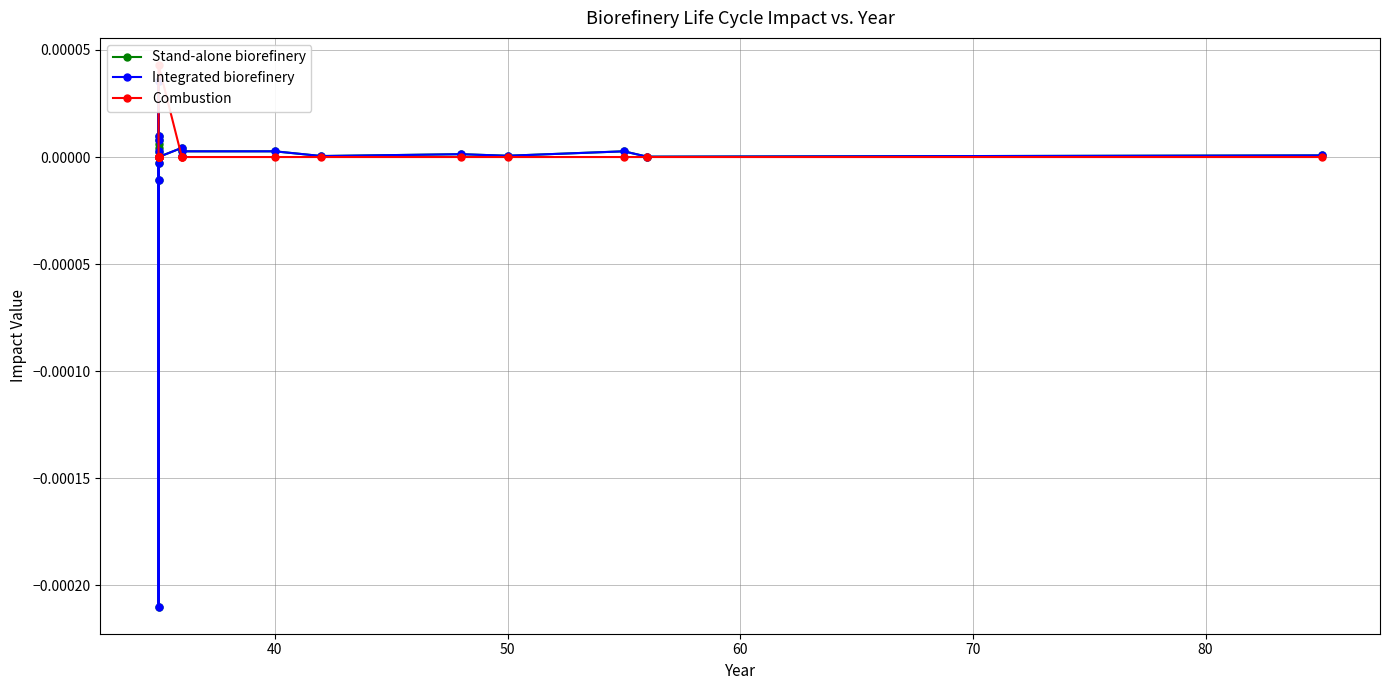

List the series in order of their peak value, highest first.

Combustion, Stand-alone biorefinery, Integrated biorefinery